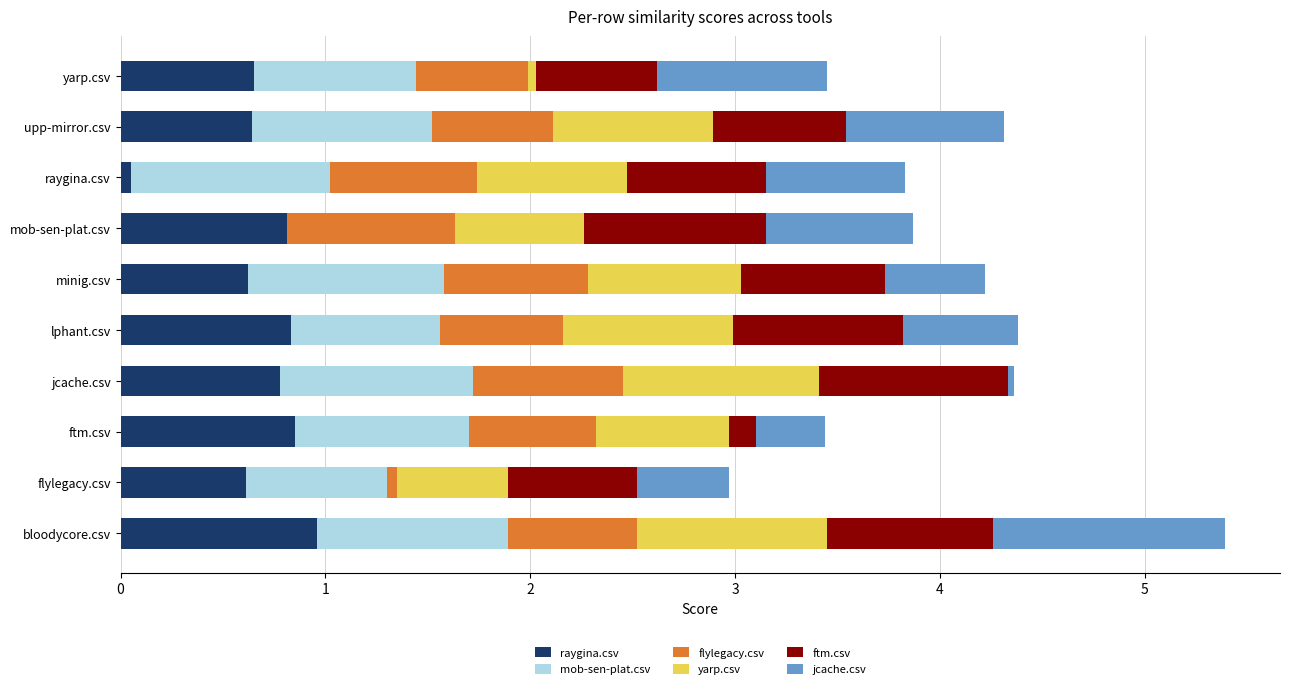

What are all the series names shown in the legend?

raygina.csv, mob-sen-plat.csv, flylegacy.csv, yarp.csv, ftm.csv, jcache.csv